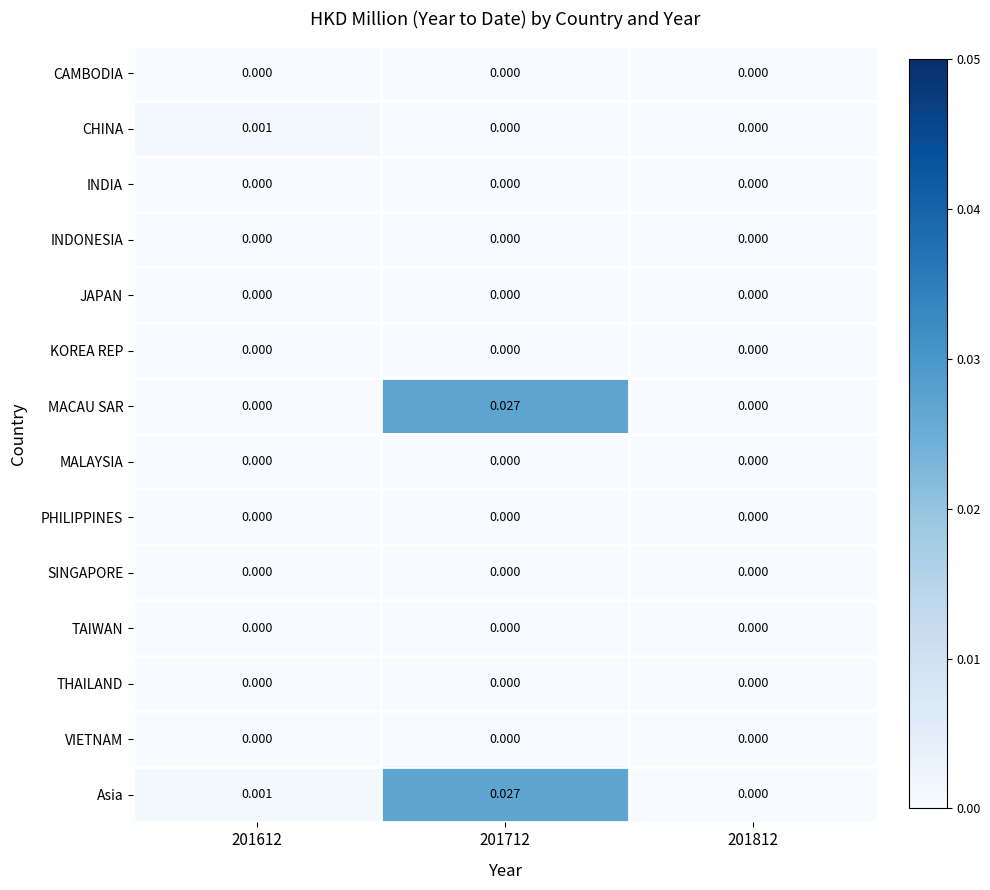

Which series has the largest total across all categories?

Asia